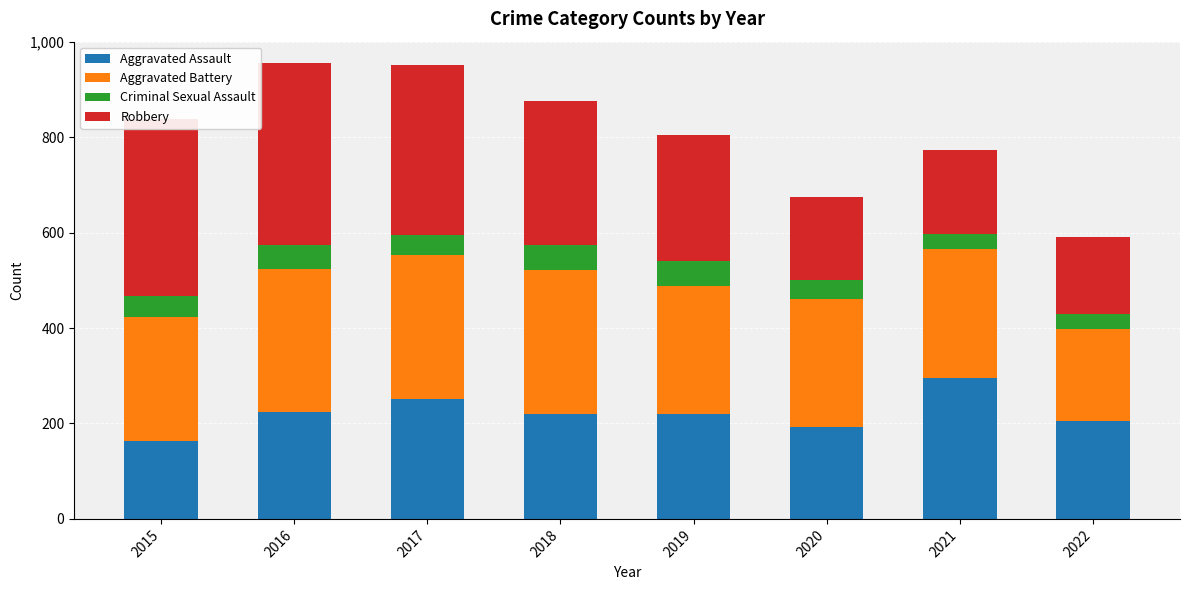

What is the sum of all Aggravated Assault values?

1773